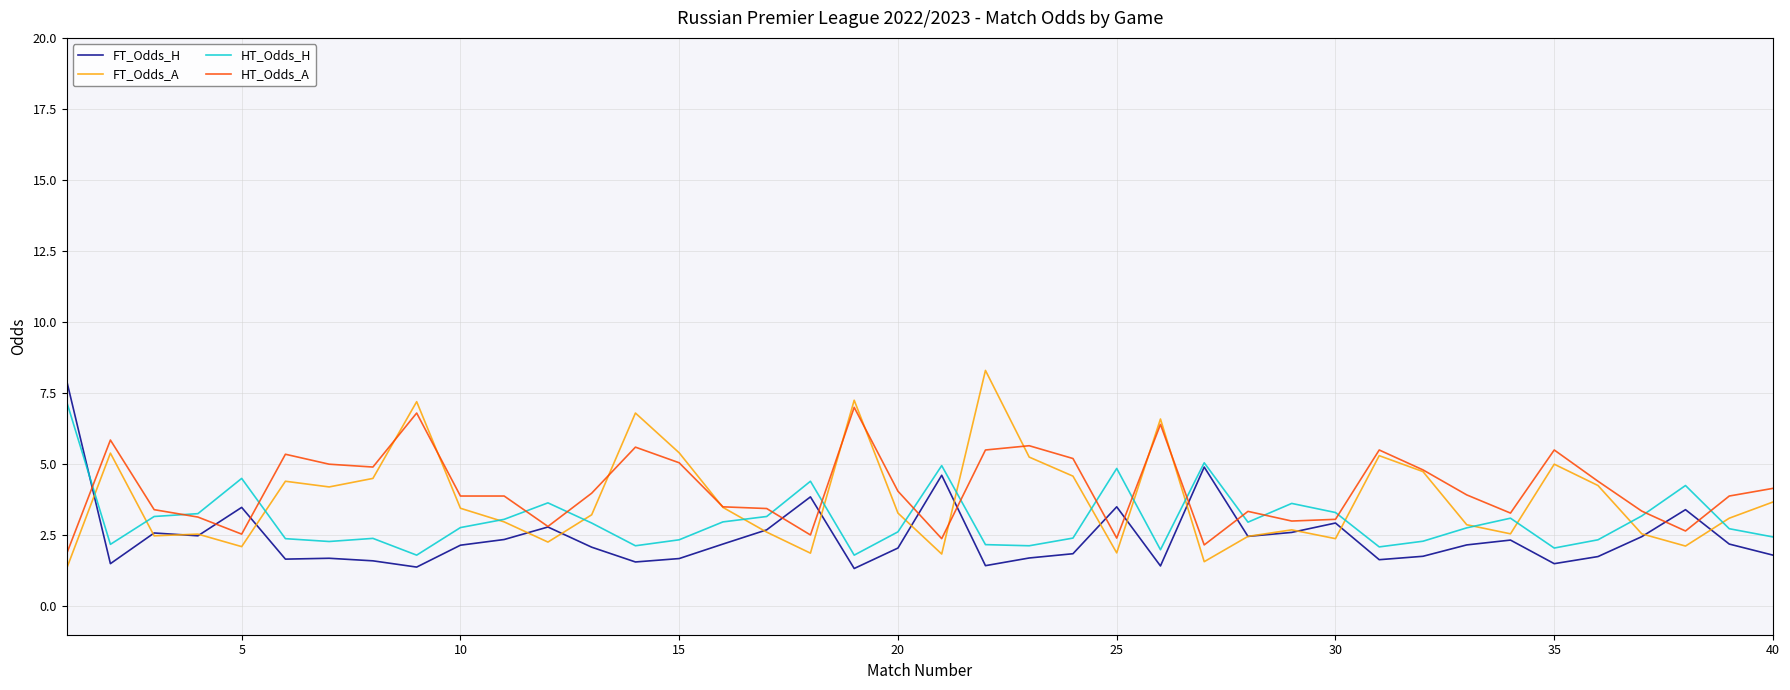

True or false: FT_Odds_H has more than 2 interior local peaks.

True